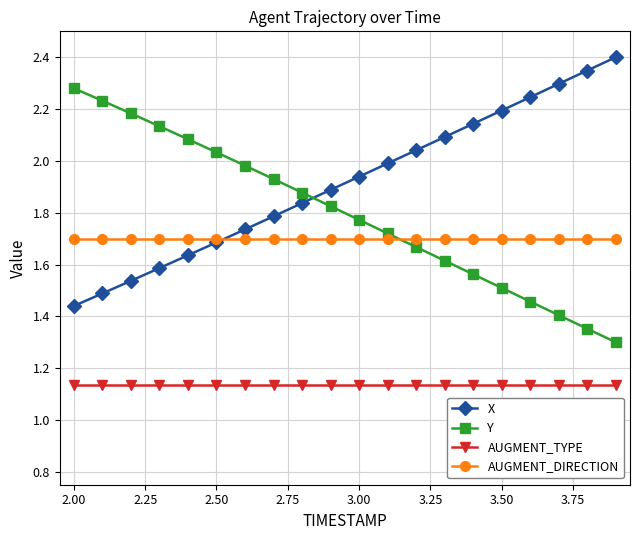

Which series has the largest total across all categories?

X